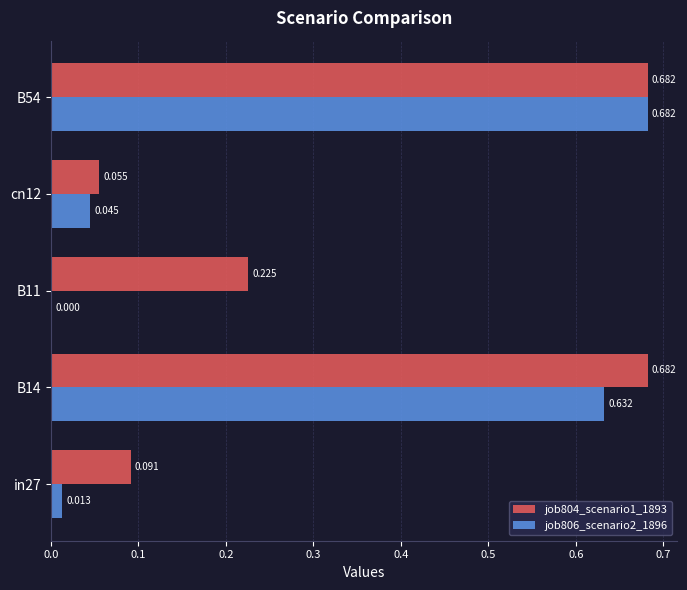

What are all the series names shown in the legend?

job804_scenario1_1893, job806_scenario2_1896